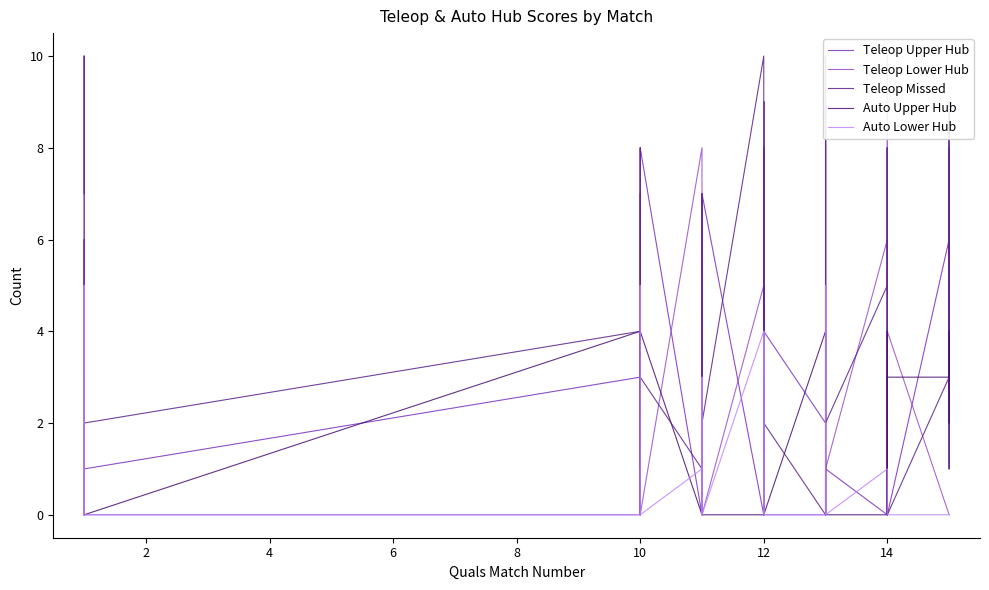

What is the maximum value shown in the chart?

10